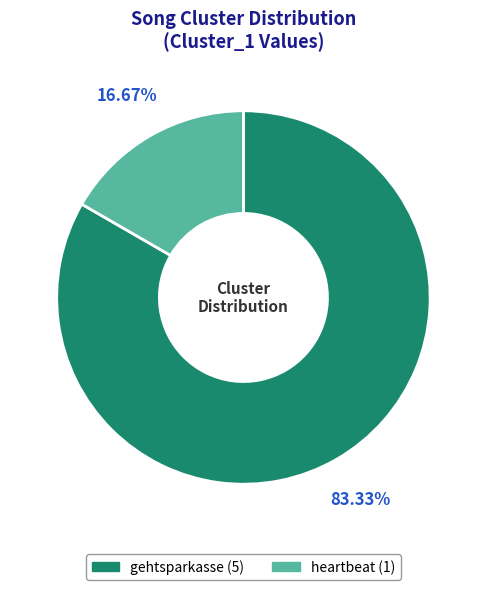

Is it true that heartbeat is 4% of the pie?

False